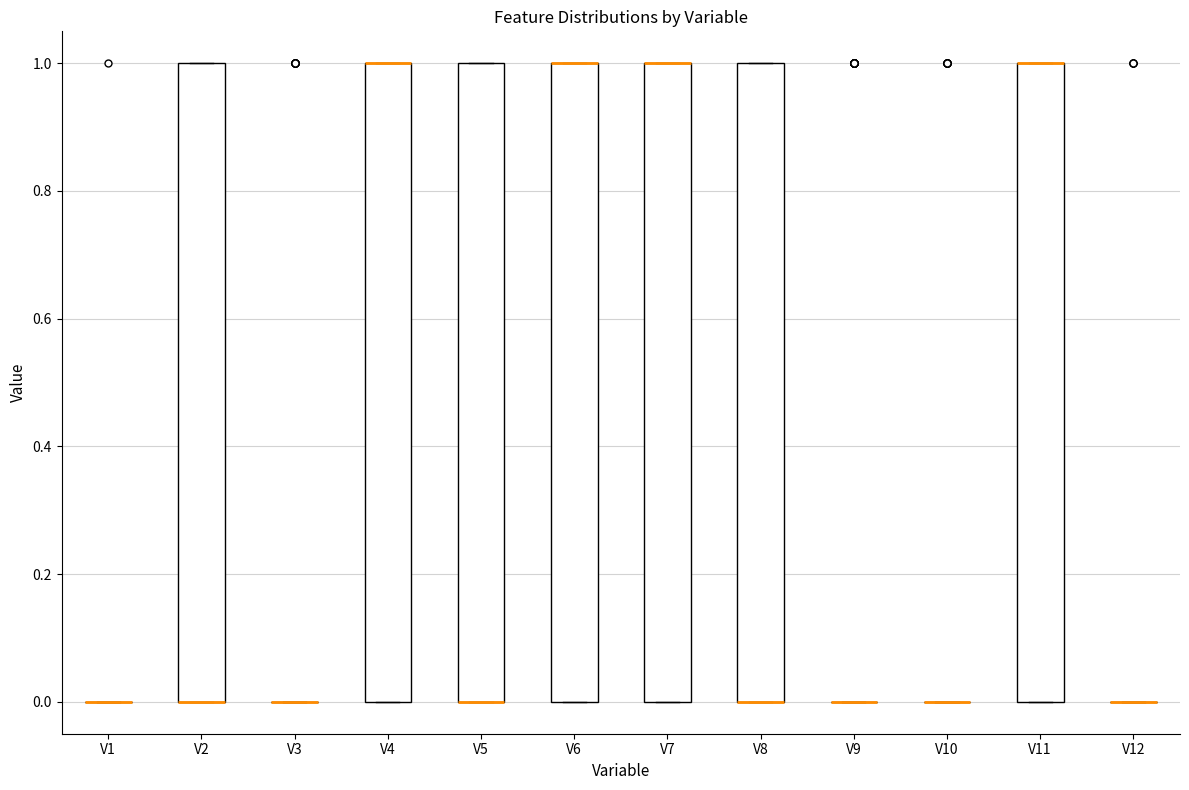

Reading left to right, transcribe this box plot: for each box, give where its median line is, the range the box spans, and where its two whiskers end, as read against the y-axis. The values are not printed on the chart, so give them approximately, as read against the axis.

V1: box collapsed to a line at 0, whiskers 0 to 0
V2: median 0 (drawn on the box's lower edge), box 0 to 1, whiskers 0 to 1
V3: box collapsed to a line at 0, whiskers 0 to 0
V4: median 1 (drawn on the box's upper edge), box 0 to 1, whiskers 0 to 1
V5: median 0 (drawn on the box's lower edge), box 0 to 1, whiskers 0 to 1
V6: median 1 (drawn on the box's upper edge), box 0 to 1, whiskers 0 to 1
V7: median 1 (drawn on the box's upper edge), box 0 to 1, whiskers 0 to 1
V8: median 0 (drawn on the box's lower edge), box 0 to 1, whiskers 0 to 1
V9: box collapsed to a line at 0, whiskers 0 to 0
V10: box collapsed to a line at 0, whiskers 0 to 0
V11: median 1 (drawn on the box's upper edge), box 0 to 1, whiskers 0 to 1
V12: box collapsed to a line at 0, whiskers 0 to 0